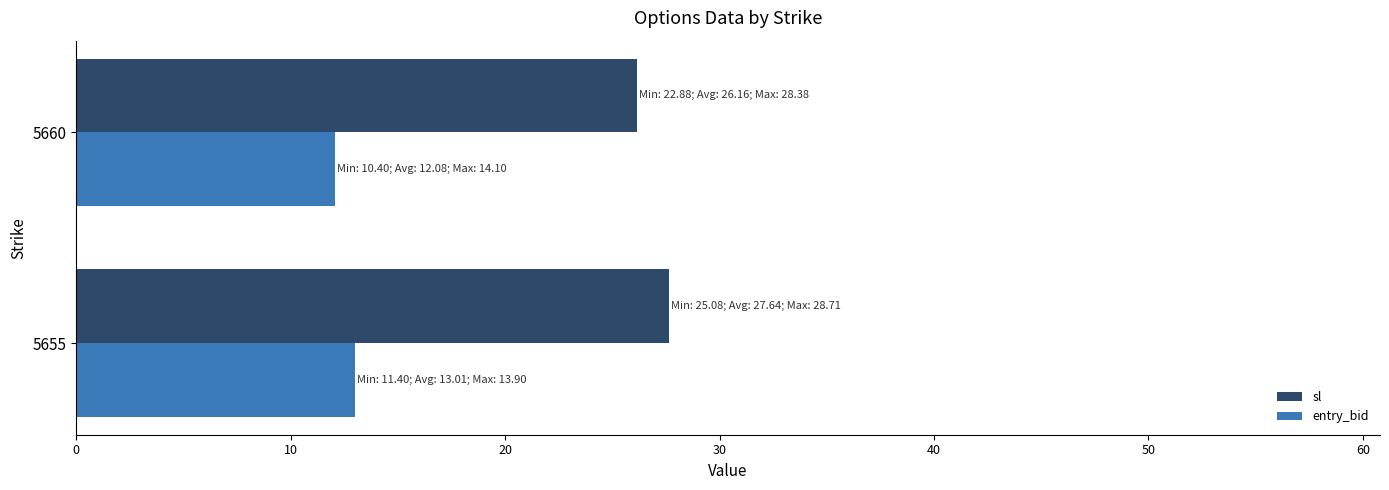

At which label does sl reach its minimum?

5660